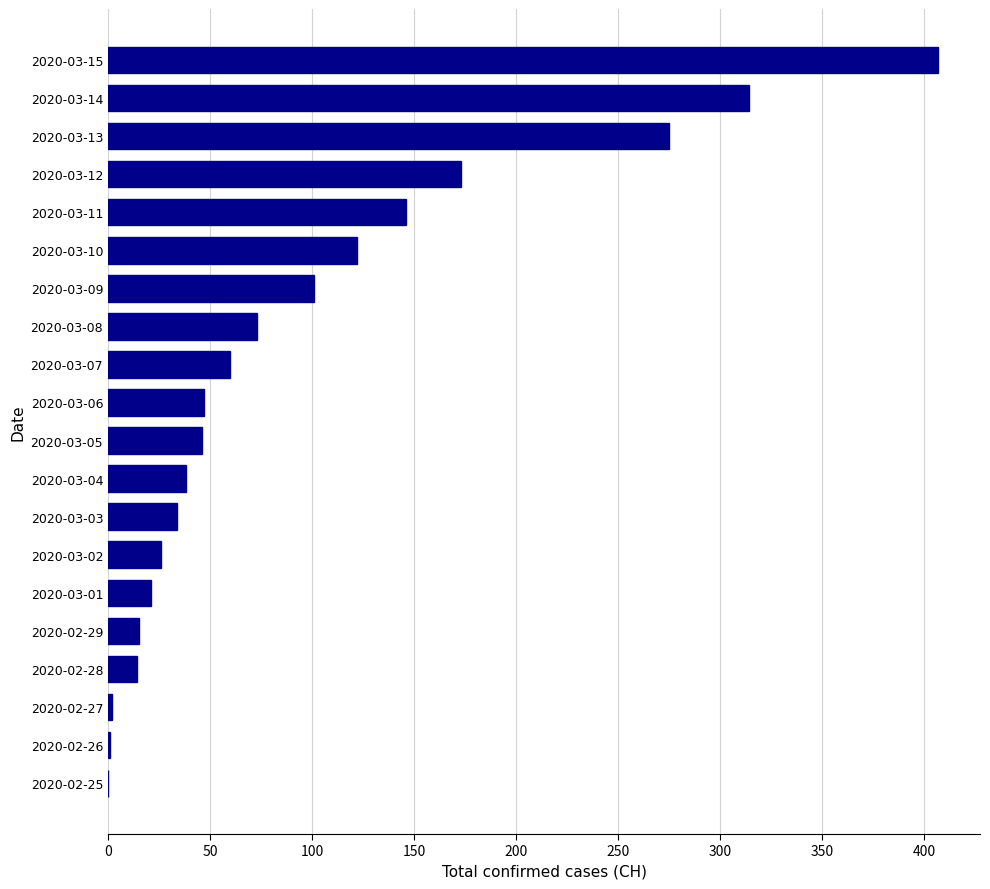

Where is the data nearest to the value 203?

2020-03-12